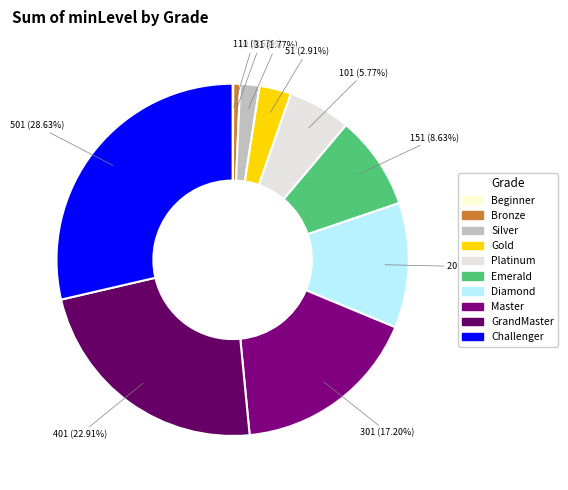

How many segments does this pie chart have?

10